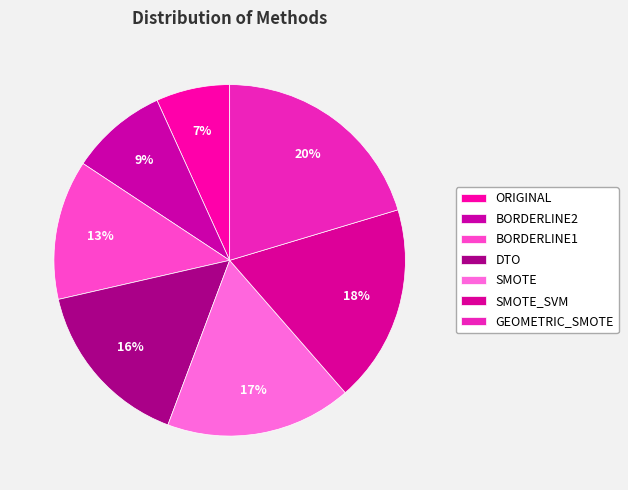

How many segments does this pie chart have?

7